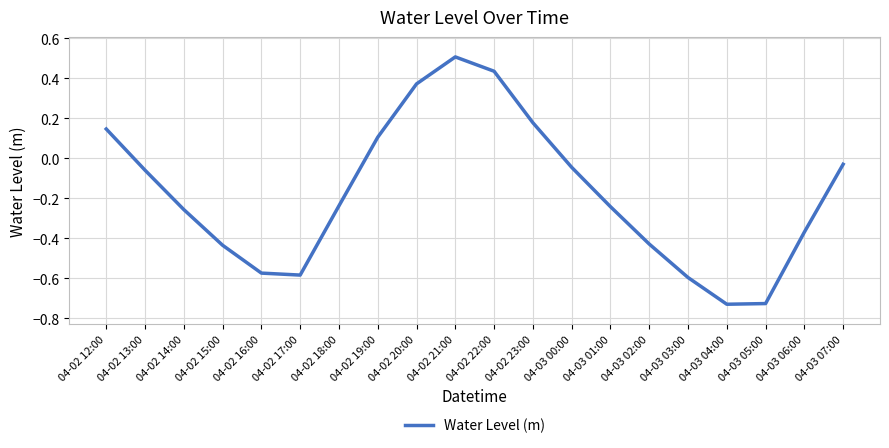

What is the maximum value shown in the chart?

0.5